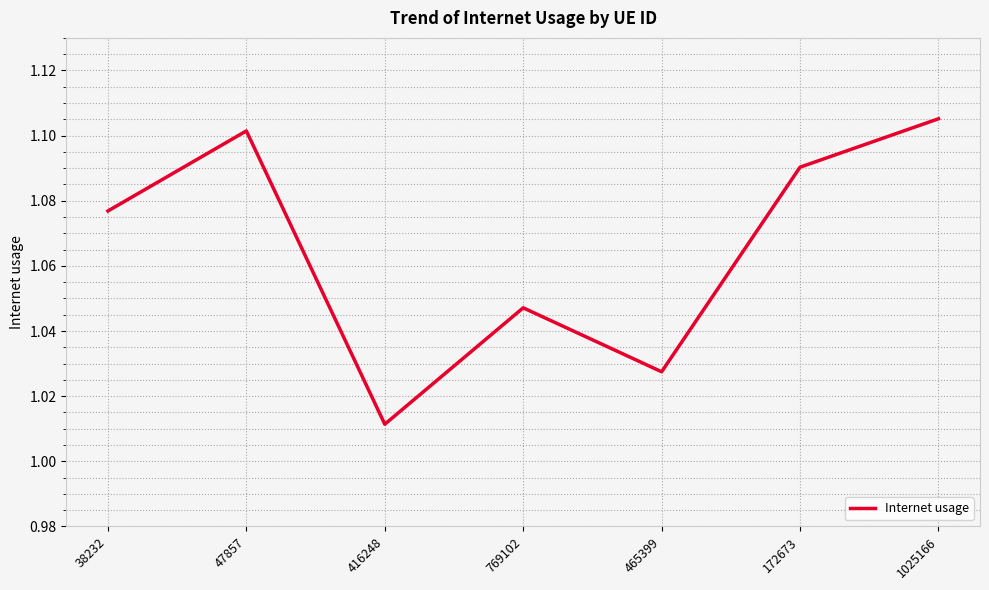

True or false: the data shows 1.1 at 1025166.

True